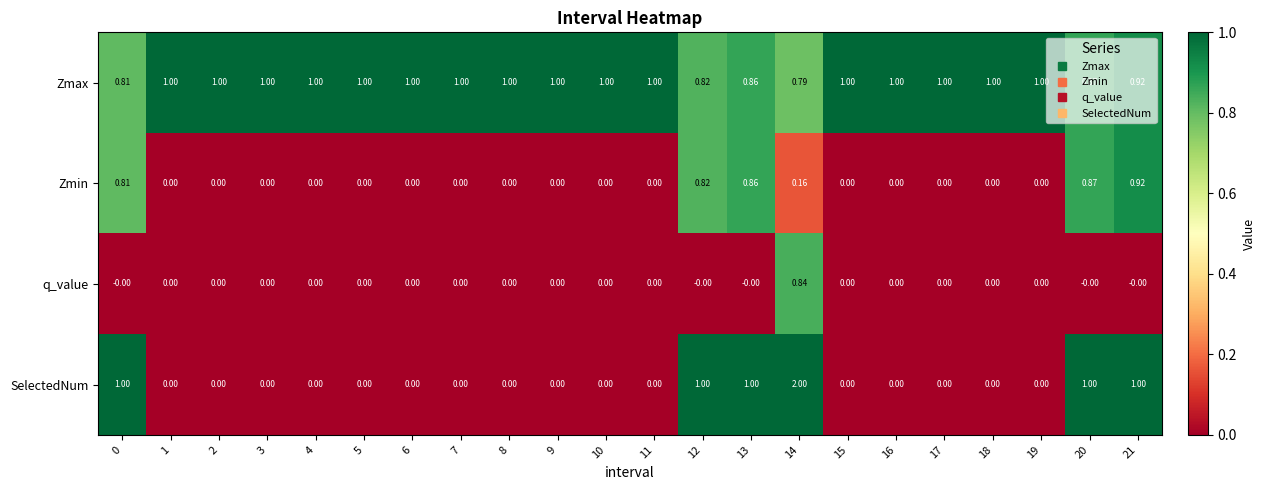

Rank the series by their maximum value, from lowest to highest.

q_value, Zmin, Zmax, SelectedNum